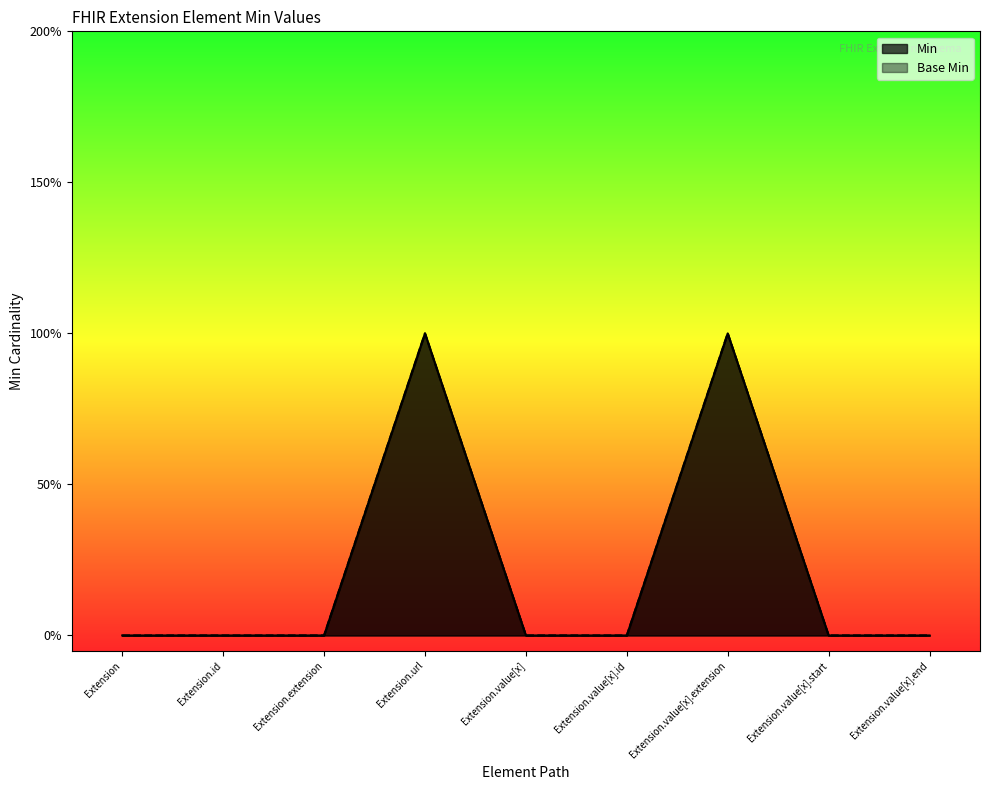

How many values in the Base Min series exceed 0?

2